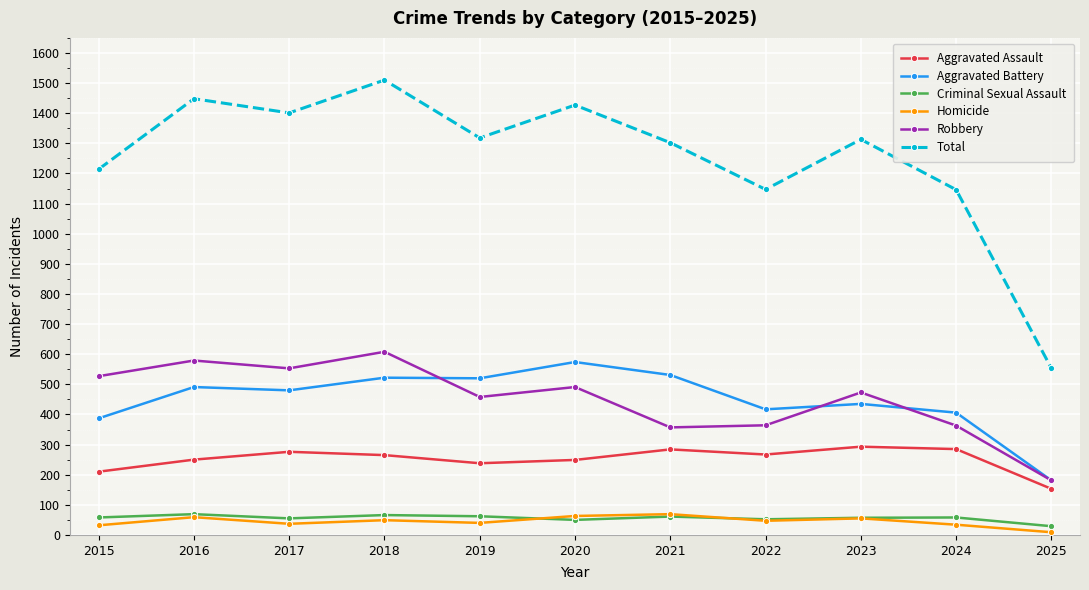

What is the approximate value of Robbery at 2022?

364